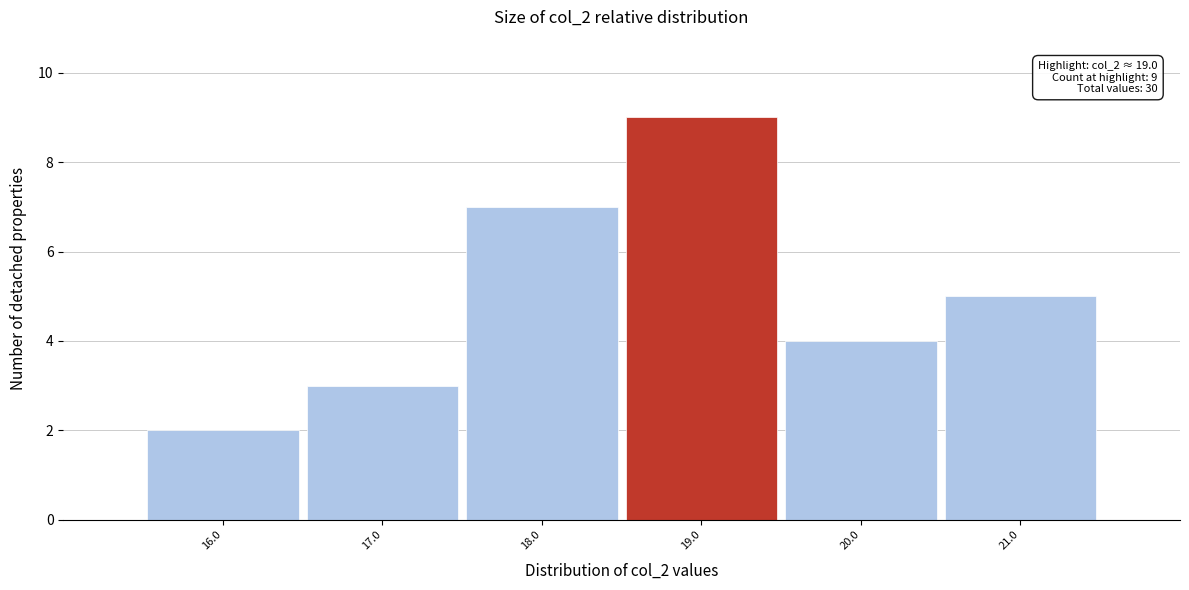

Which range on the x-axis has the tallest bar?

18.5 to 19.5